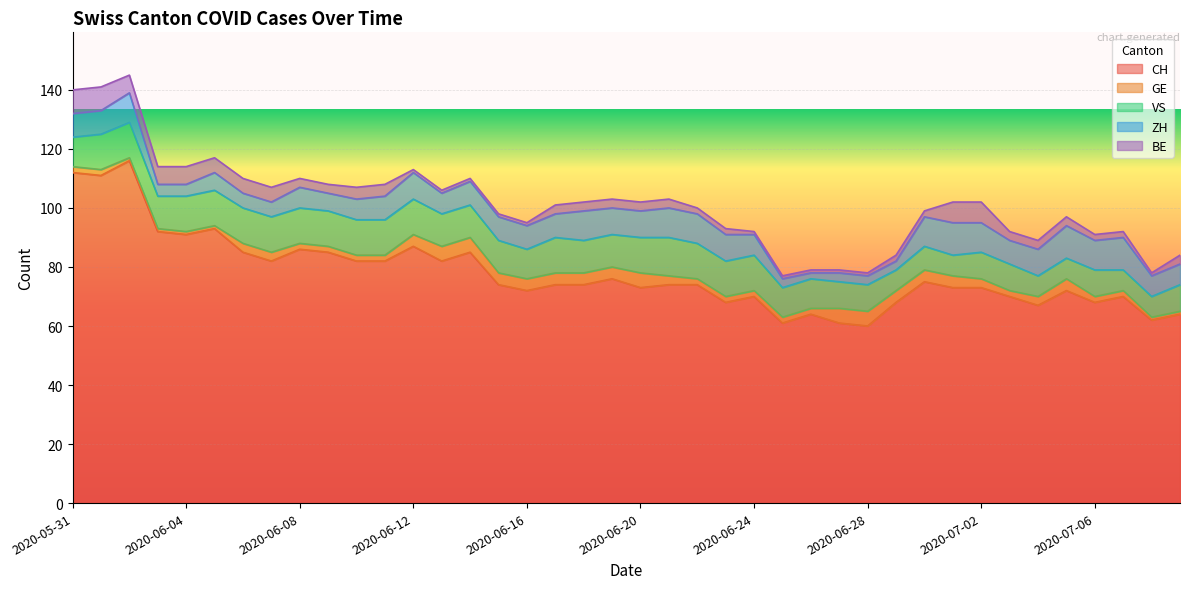

What is the lowest value of the CH series?

60